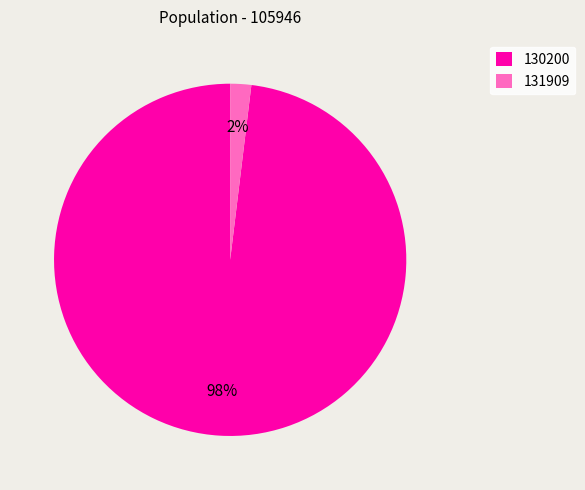

Between 131909 and 130200, which is larger?

130200